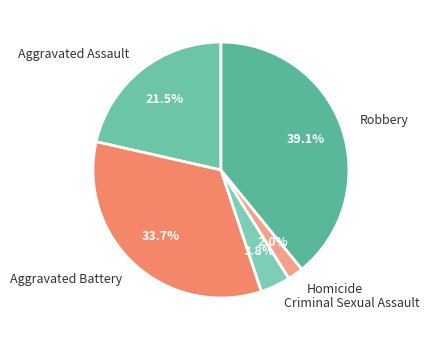

Does Criminal Sexual Assault represent more than half of the total?

No